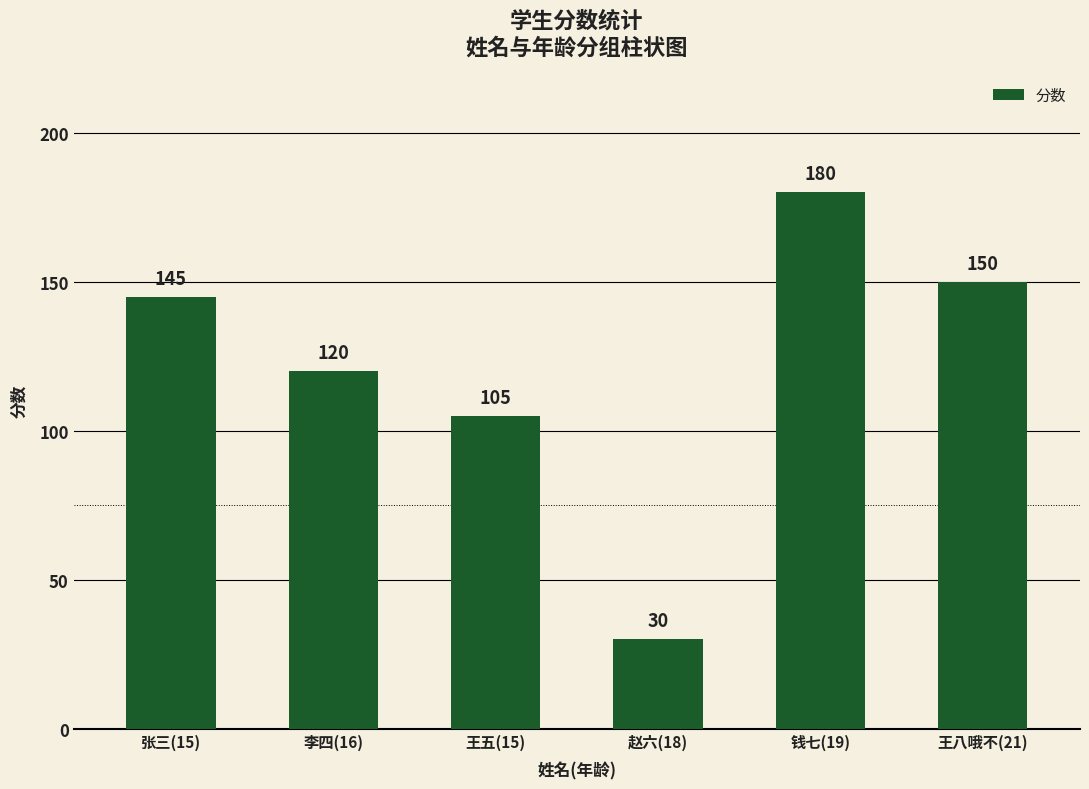

Which category has the lowest value across all series?

赵六(18)